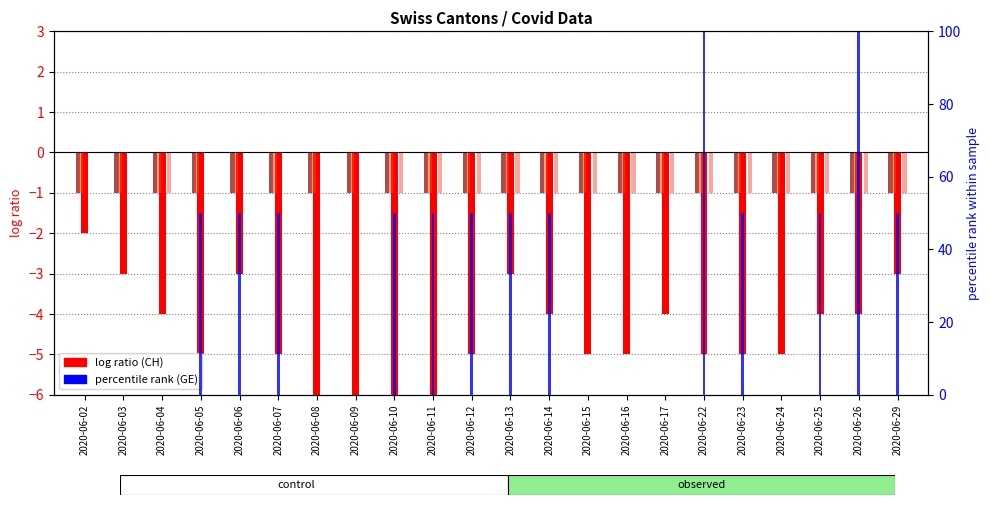

Reading left to right, transcribe all the data shown in this chart.

CH (log ratio): -2.0	-3.0	-4.0	-5.0	-3.0	-5.0	-6.0	-6.0	-6.0	-6.0	-5.0	-3.0	-4.0	-5.0	-5.0	-4.0	-5.0	-5.0	-5.0	-4.0	-4.0	-3.0
BE: -1.0	-1.0	-1.0	-1.0	-1.0	-1.0	-1.0	-1.0	-1.0	-1.0	-1.0	-1.0	-1.0	-1.0	-1.0	-1.0	-1.0	-1.0	-1.0	-1.0	-1.0	-1.0
ZH: 0.0	0.0	-1.0	0.0	0.0	0.0	0.0	0.0	-1.0	-1.0	-1.0	-1.0	-1.0	-1.0	-1.0	-1.0	-1.0	-1.0	-1.0	-1.0	-1.0	-1.0
TI: -1.0	-1.0	-1.0	-1.0	-1.0	-1.0	-1.0	-1.0	-1.0	-1.0	-1.0	-1.0	-1.0	-1.0	-1.0	-1.0	-1.0	-1.0	-1.0	-1.0	-1.0	-1.0
GE (percentile rank): 0.0	0.0	0.0	50.0	50.0	50.0	0.0	0.0	50.0	50.0	50.0	50.0	50.0	0.0	0.0	0.0	100.0	50.0	0.0	50.0	100.0	50.0